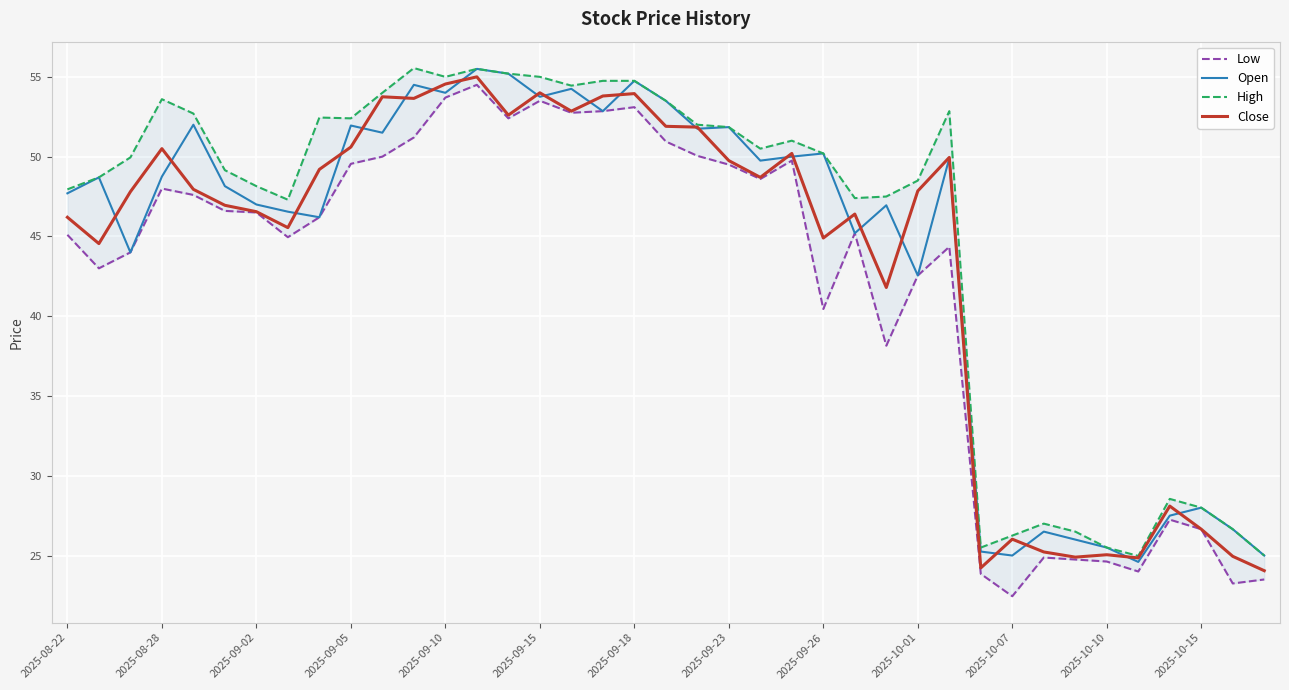

At which category is the sum across all series the highest?

13